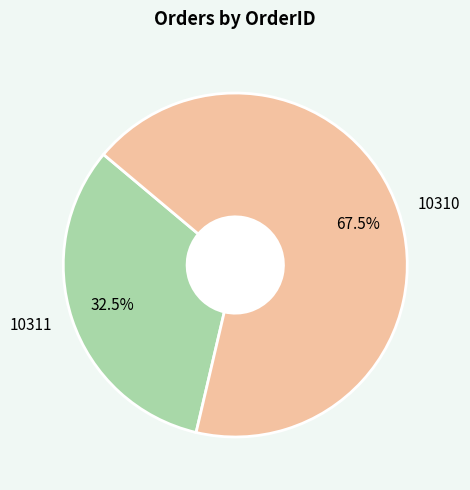

Rank the categories by value from lowest to highest.

10311, 10310